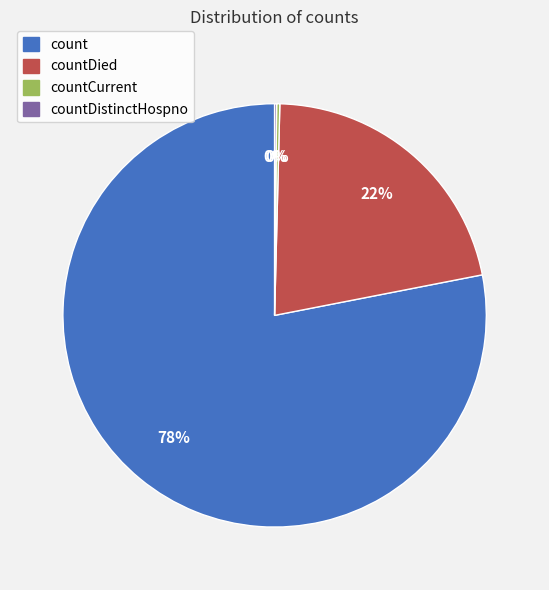

Does any single category account for the majority?

Yes